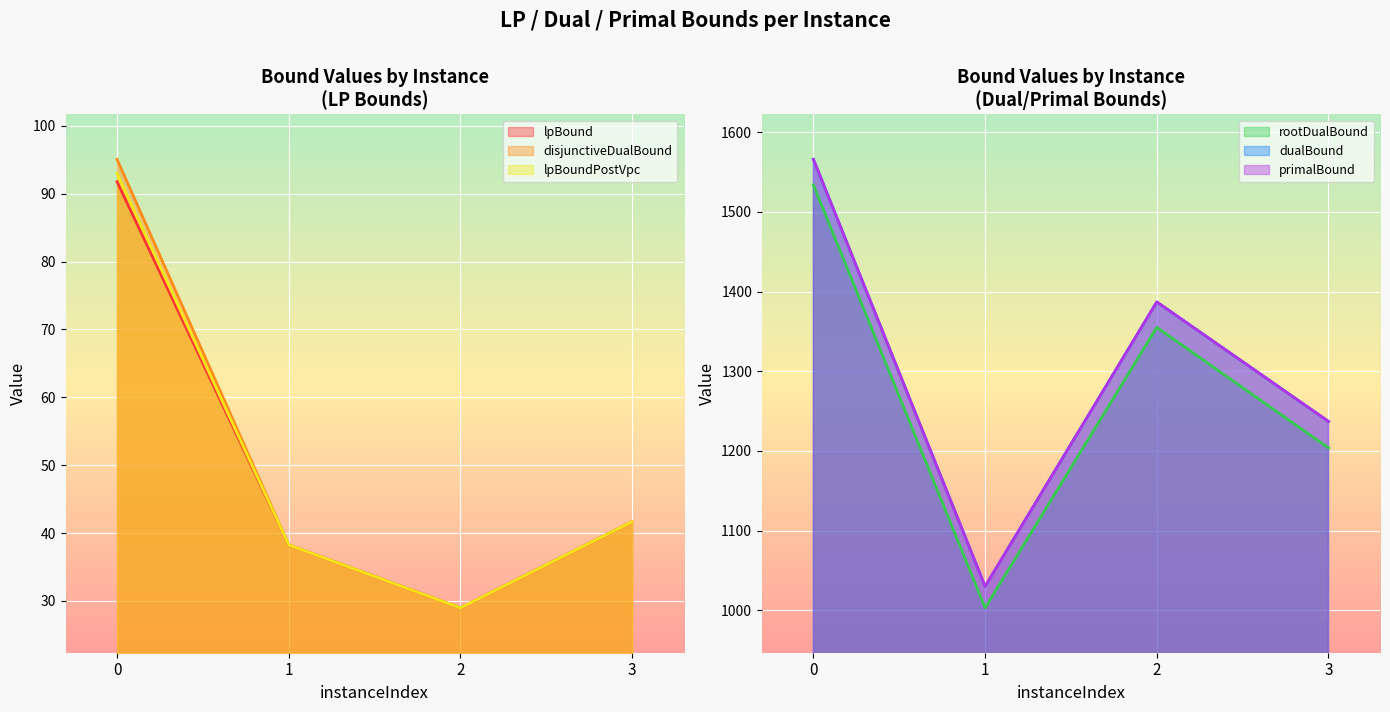

Reading right to left, what are all the values shown in this chart?

lpBound: 3=41.7	2=29.0	1=38.3	0=91.8
disjunctiveDualBound: 3=41.7	2=29.0	1=38.3	0=95.1
lpBoundPostVpc: 3=41.7	2=29.0	1=38.3	0=93.0
rootDualBound: 3=1203.8	2=1355.1	1=1003.0	0=1533.8
dualBound: 3=1237.0	2=1387.0	1=1030.0	0=1566.0
primalBound: 3=1237.0	2=1387.0	1=1030.0	0=1566.0